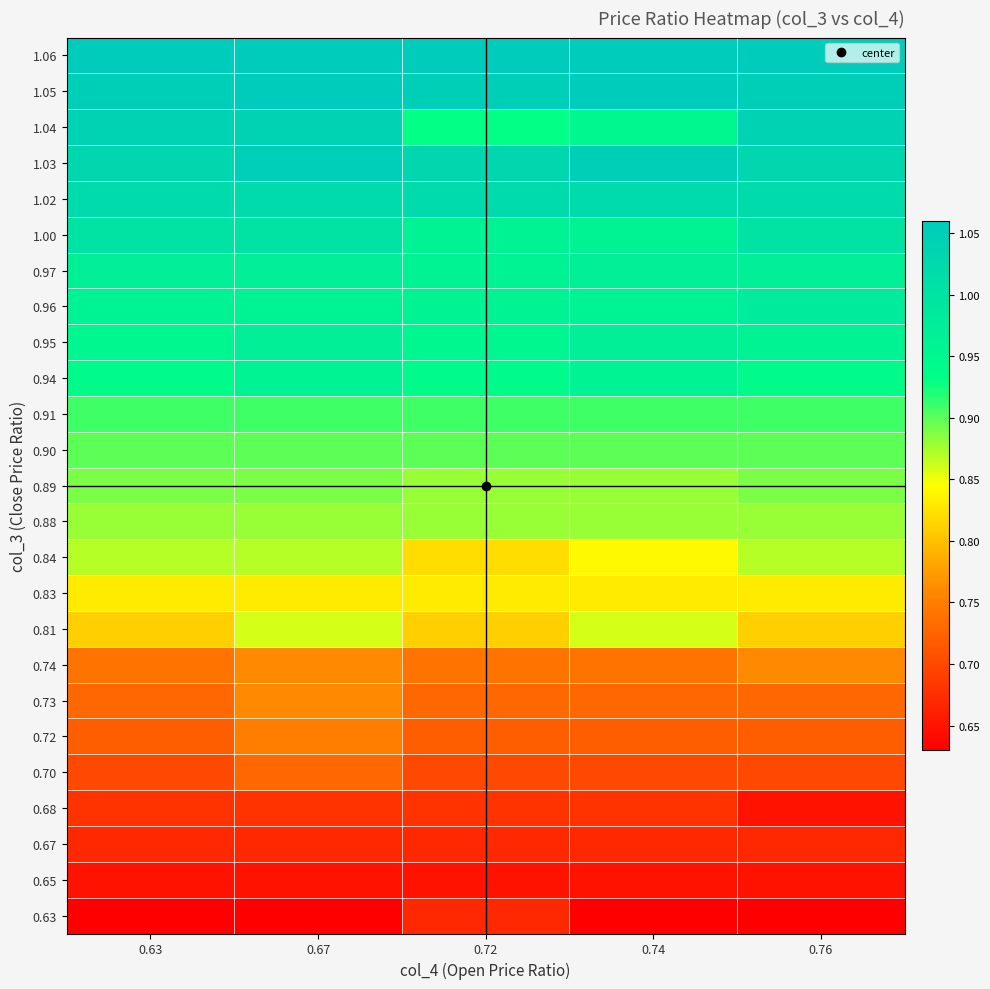

What is the total value across all series at 0.67?

21.9